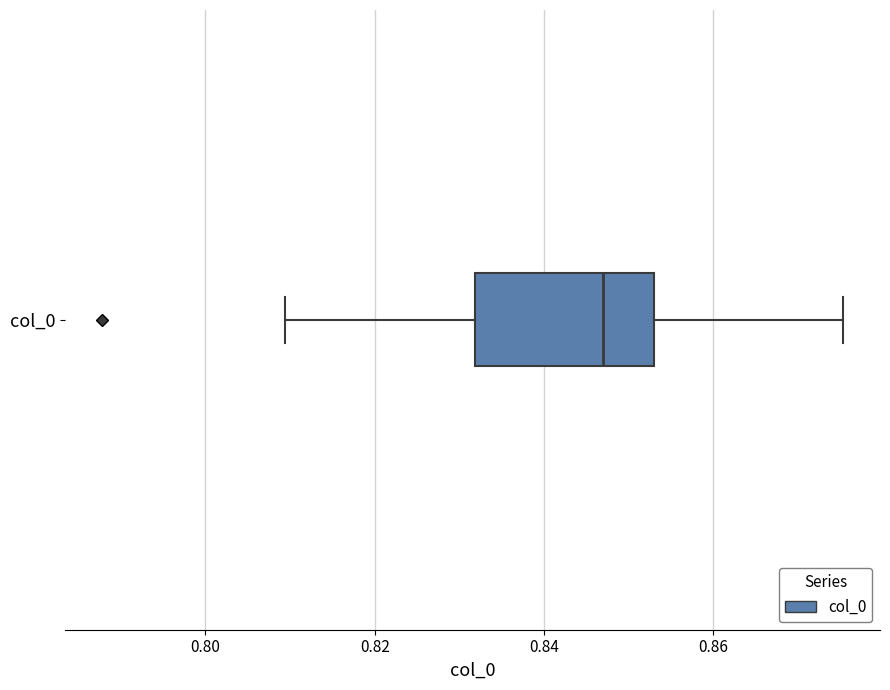

Transcribe this box plot: give where the median line is, the range the box spans, and where the two whiskers end, as read against the x-axis. The values are not printed on the chart, so give them approximately, as read against the axis.

median 0.846, box 0.832 to 0.852, whiskers 0.810 to 0.876